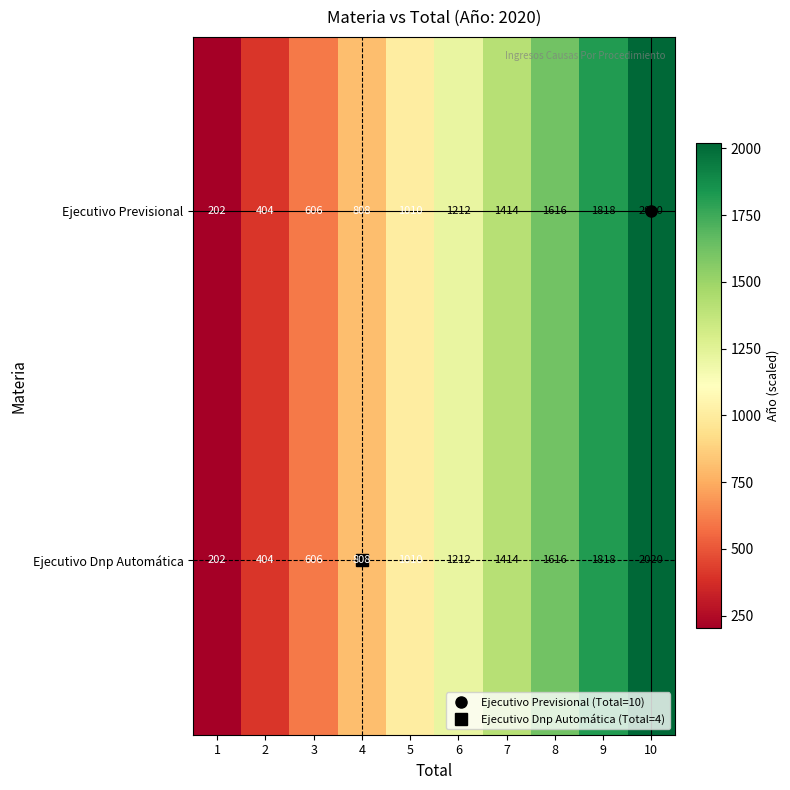

Where is Ejecutivo Previsional nearest to the value 1111?

5